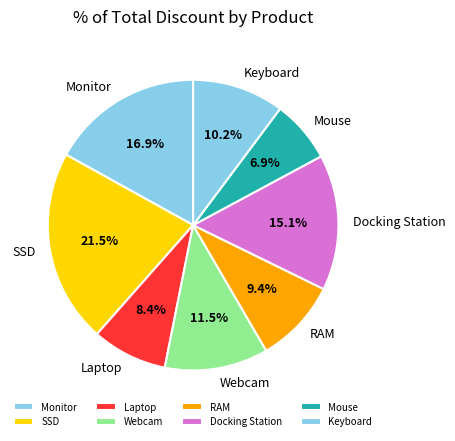

Rank the categories by value from highest to lowest.

SSD, Monitor, Docking Station, Webcam, Keyboard, RAM, Laptop, Mouse